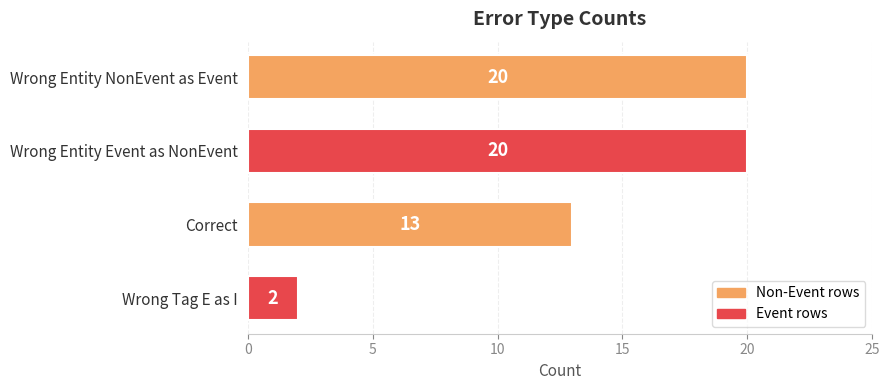

What is the smallest value displayed?

2